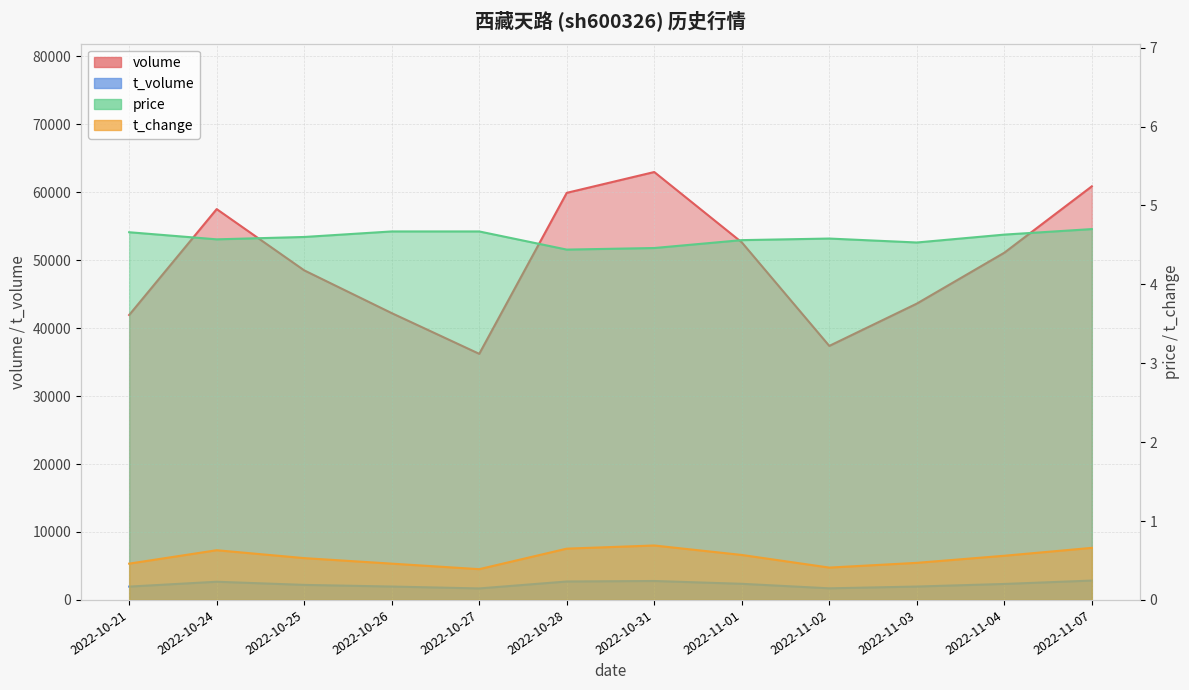

Where is the first local minimum for t_volume?

2022-10-27